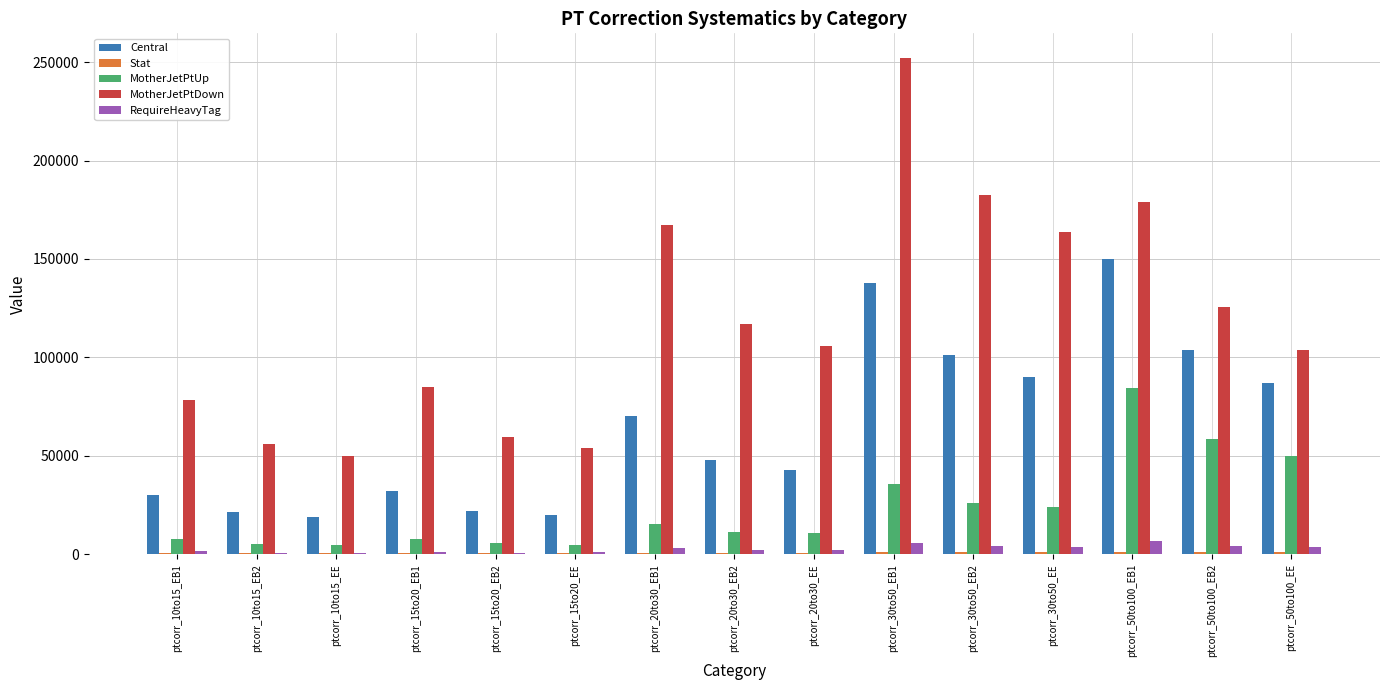

Which series has the largest total across all categories?

MotherJetPtDown